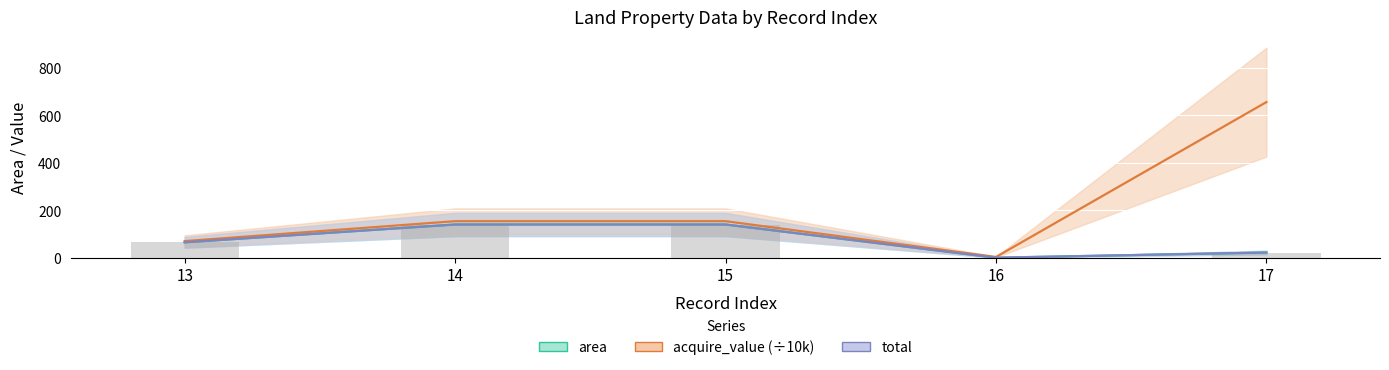

Reading left to right, extract all data points from this chart.

area: 13=64.8	14=140.0	15=140.0	16=0.1	17=21.8
acquire_value: 13=70.0	14=154.0	15=154.0	16=3.2	17=656.0
total: 13=64.8	14=140.0	15=140.0	16=0.1	17=21.8